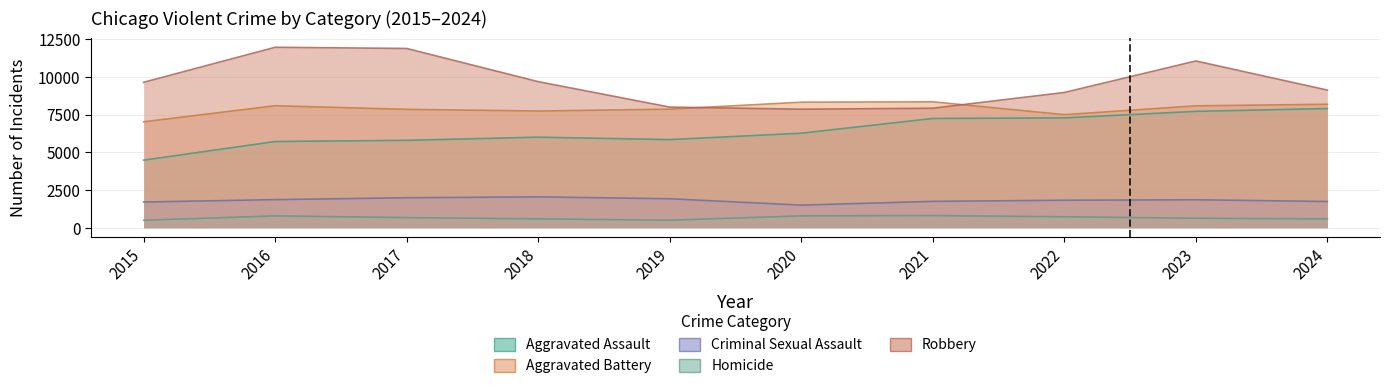

What is the sum of the Criminal Sexual Assault values at 2016 and 2022?

3686